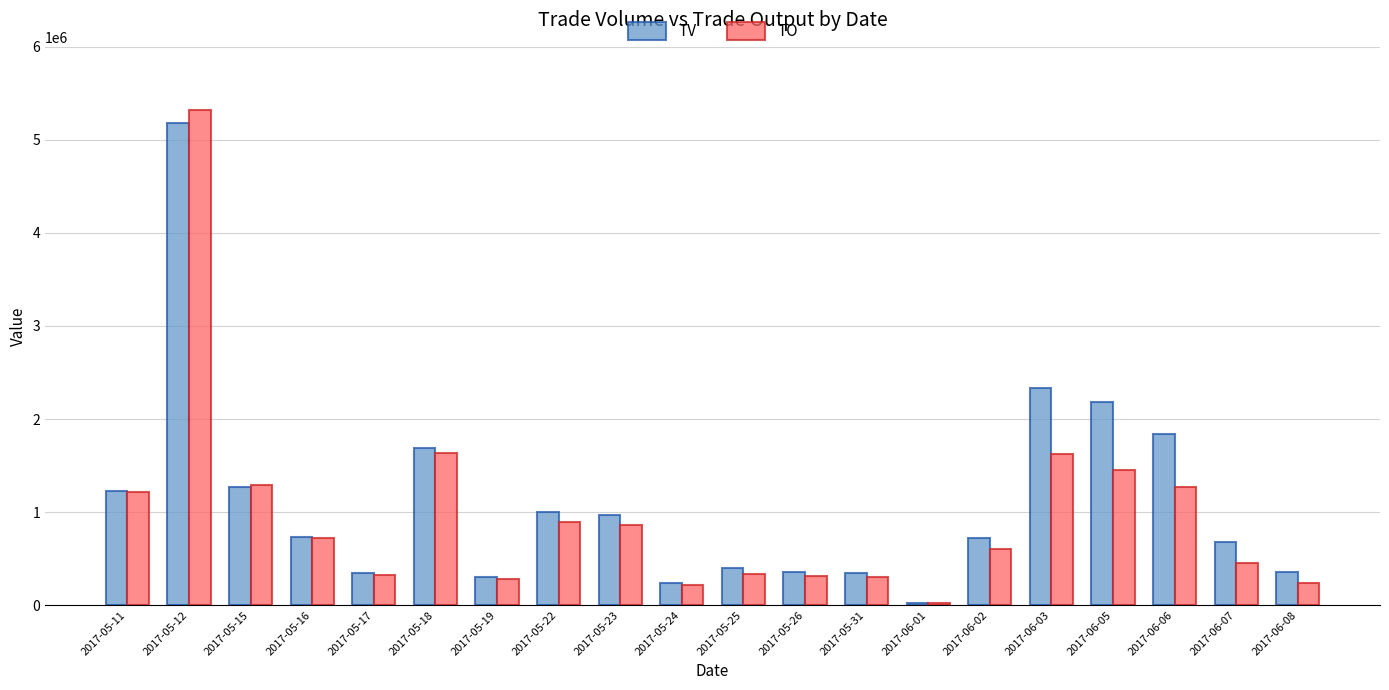

At which category is the sum across all series the highest?

2017-05-12